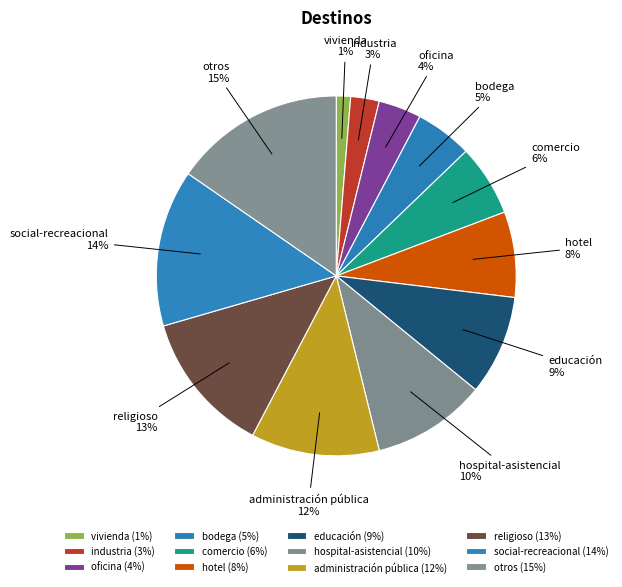

How many slices are in this pie chart?

12